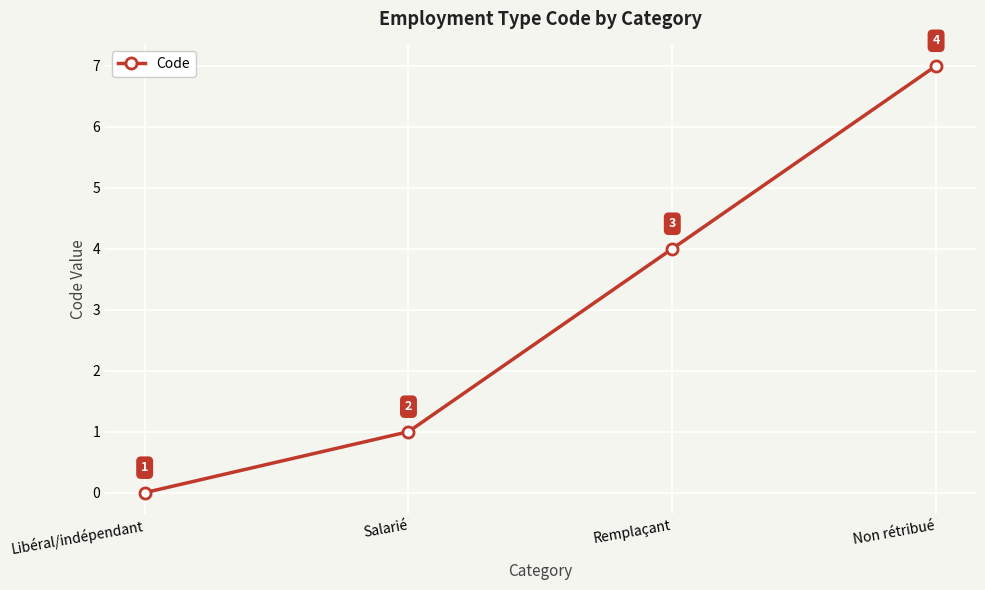

Count the number of data series in this chart.

1